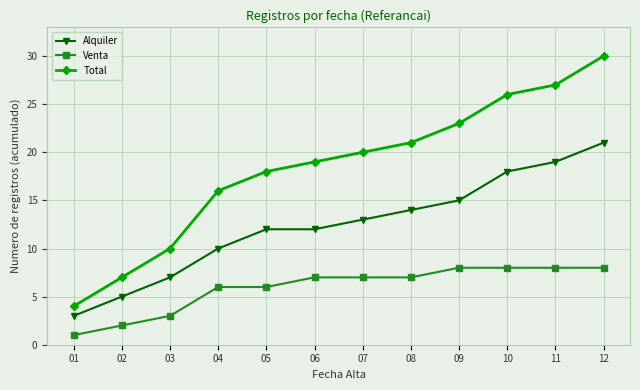

The Total series shows 1 at 01. True or false?

False